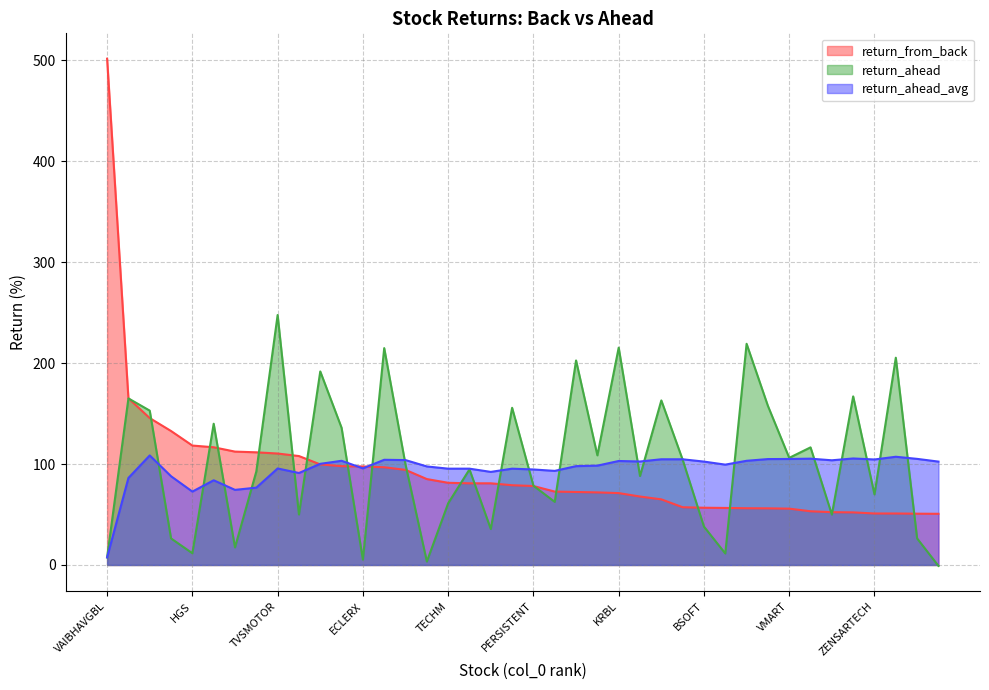

At WIPRO, list the series in order from smallest to largest.

return_ahead, return_from_back, return_ahead_avg